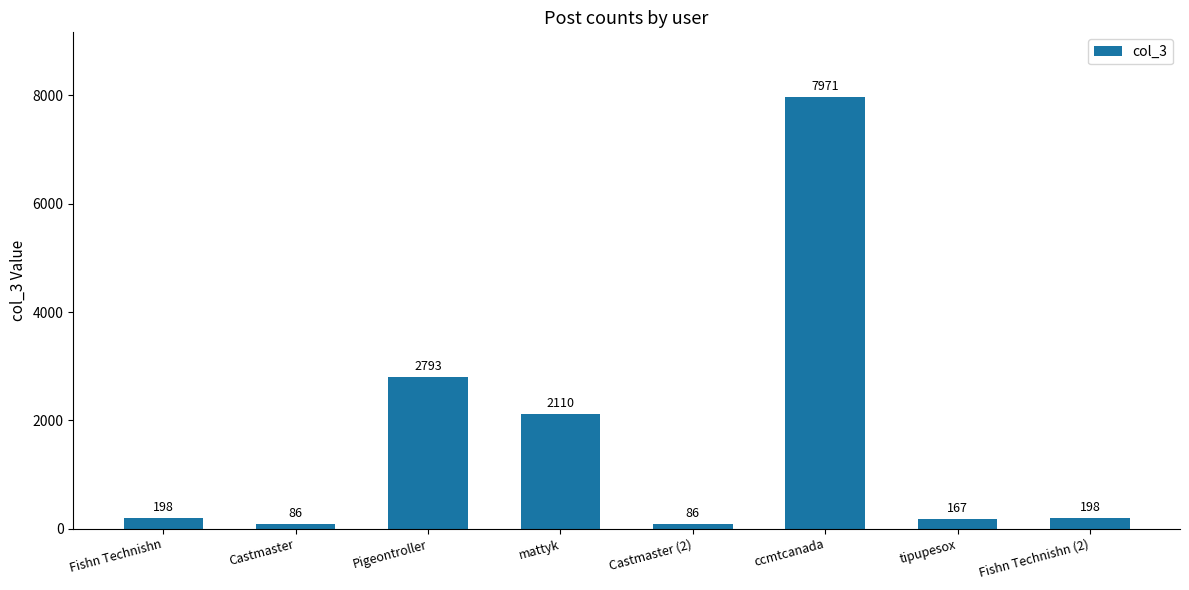

The chart shows a value of 86 at Castmaster (2). True or false?

True